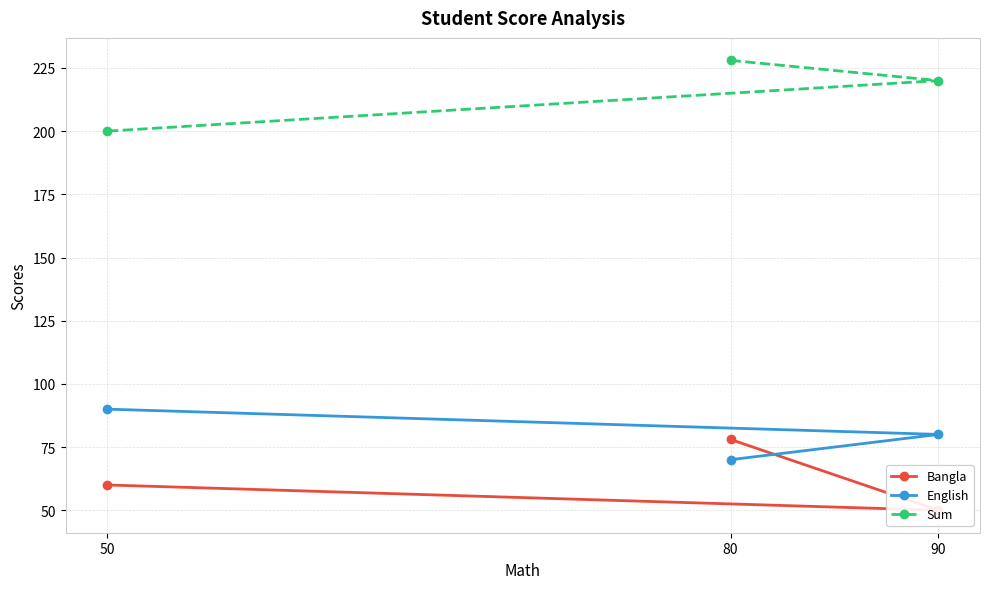

Reading left to right, what are all the values shown in this chart?

Bangla: 80=78	90=50	50=60
English: 80=70	90=80	50=90
Sum: 80=228	90=220	50=200